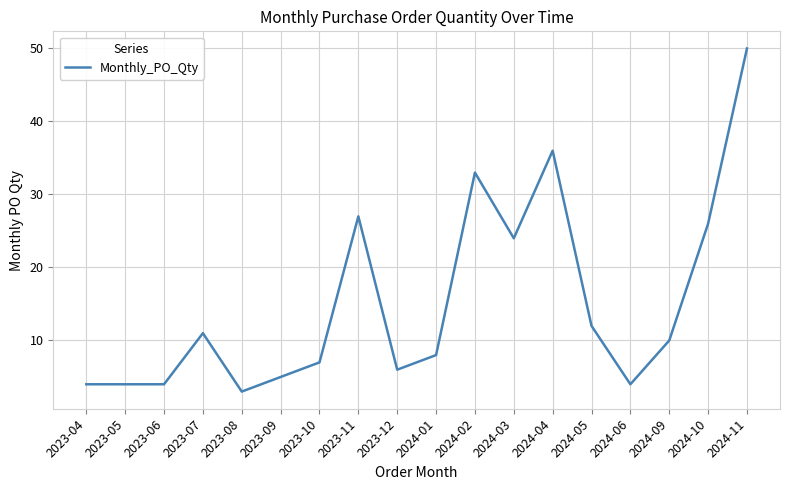

The chart shows a value of 4 at 2024-06. True or false?

True